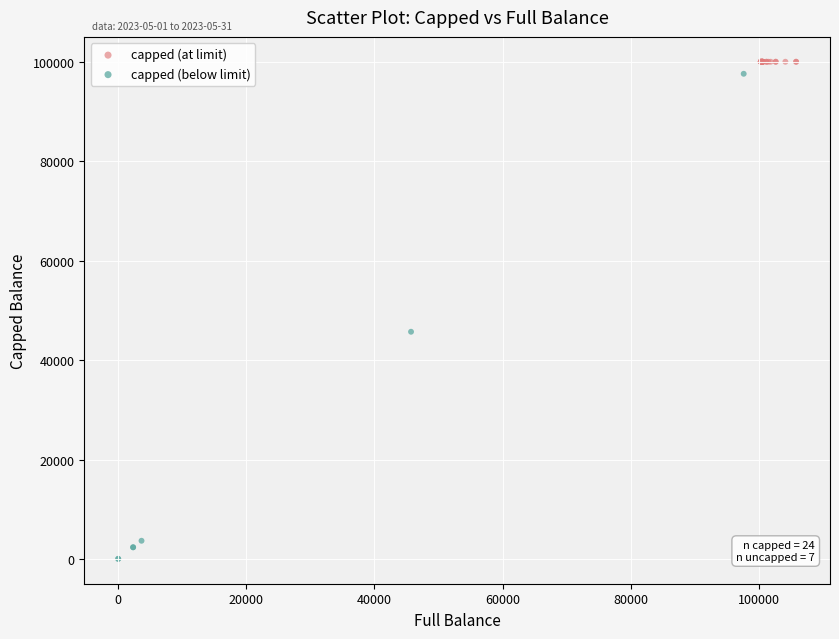

Which series reaches the minimum Y coordinate?

capped (below limit)